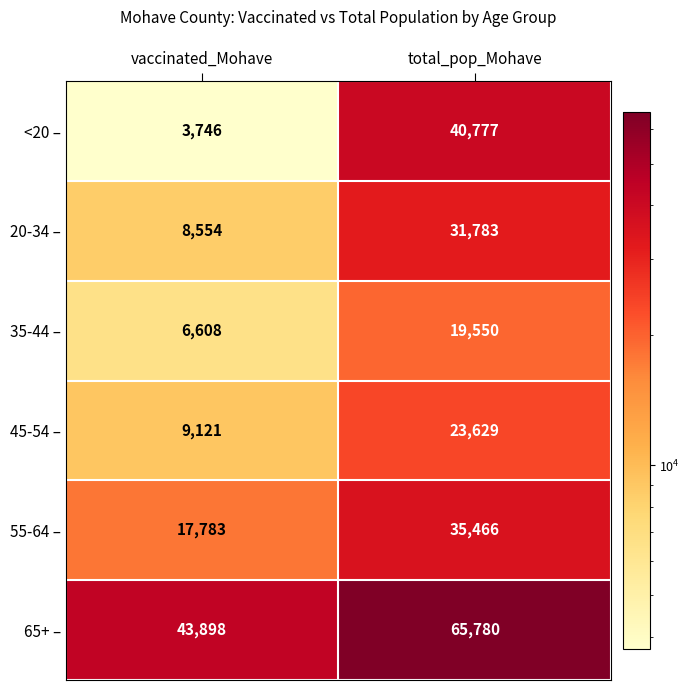

At which category is the sum across all series the highest?

total_pop_Mohave